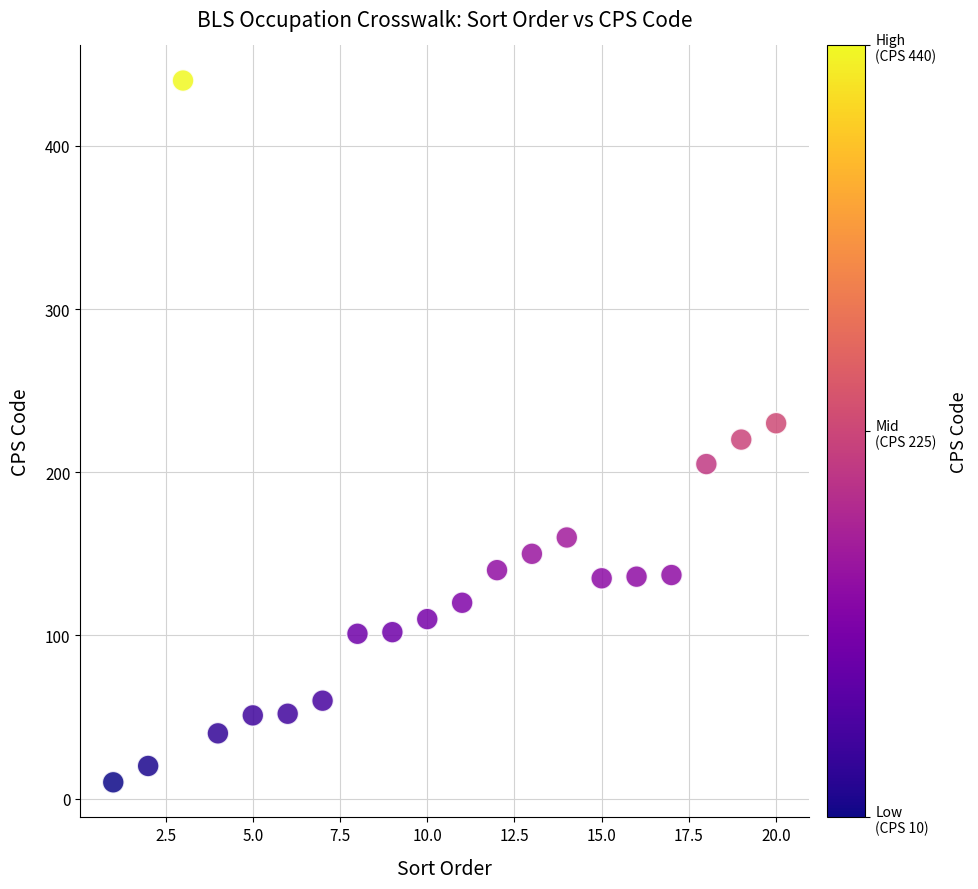

What is the range of Y values (max minus min)?

430